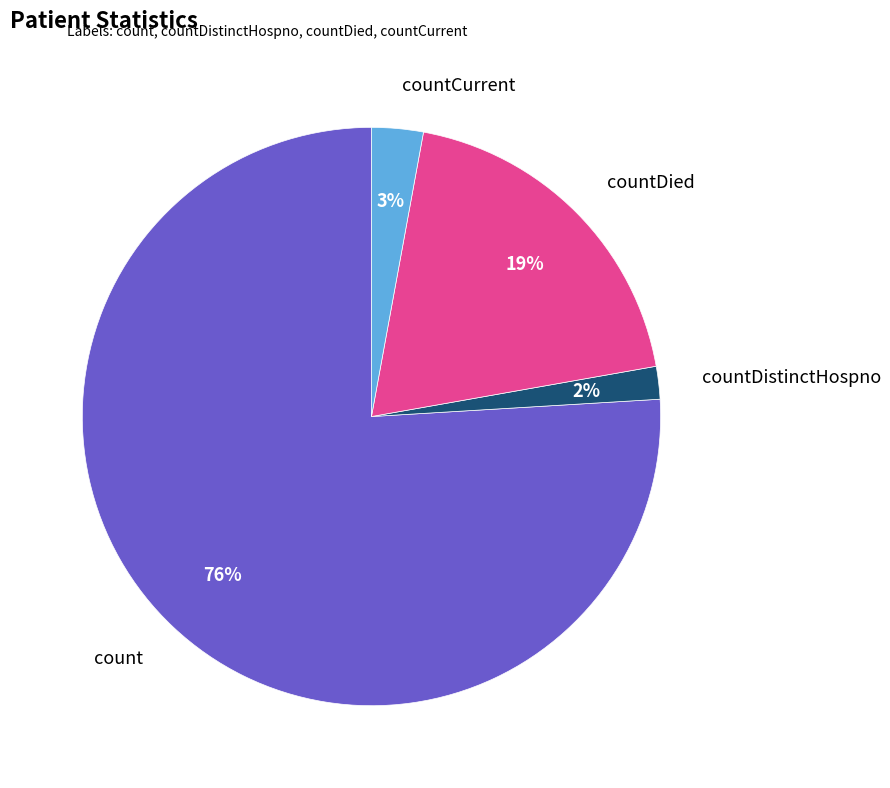

To the nearest percent, what is the average slice percentage?

25%